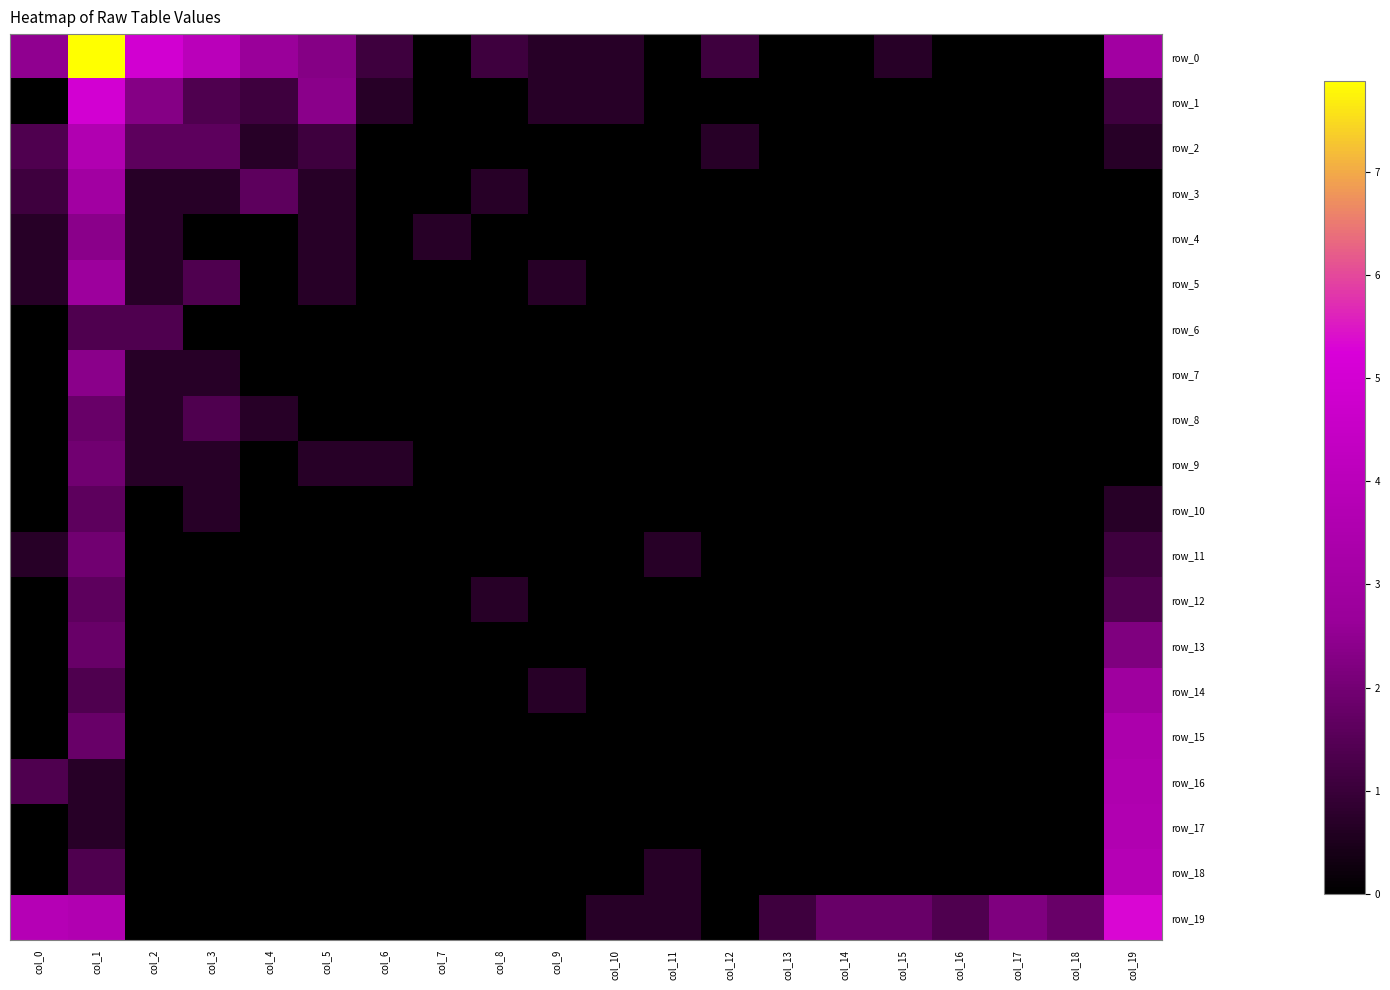

Is it true that row_8 equals 0.0 at col_10?

True